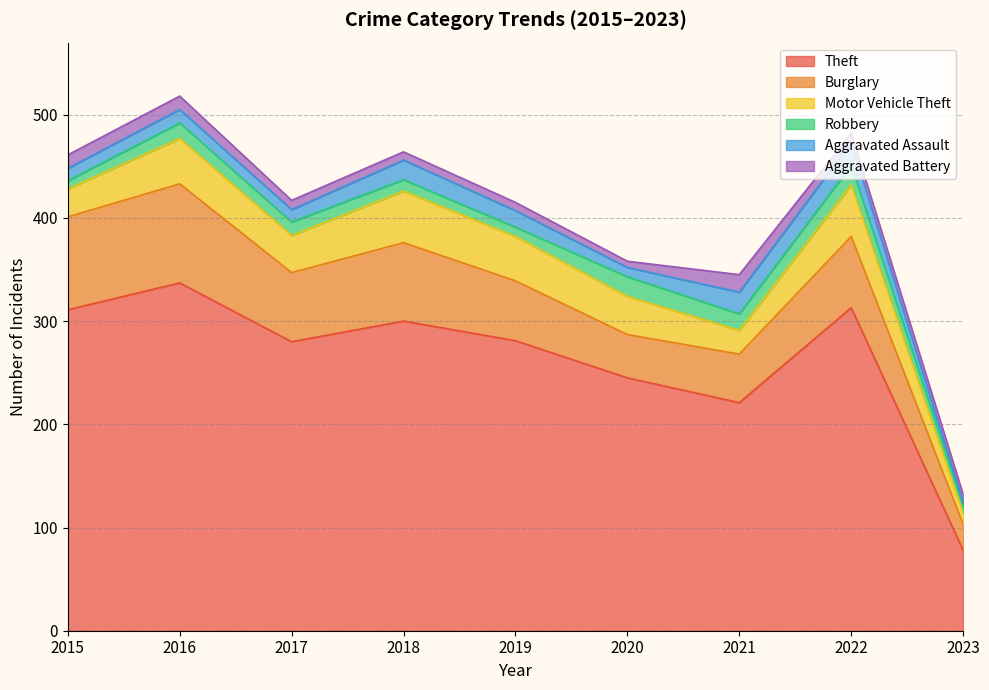

How many lines are shown in the chart?

6